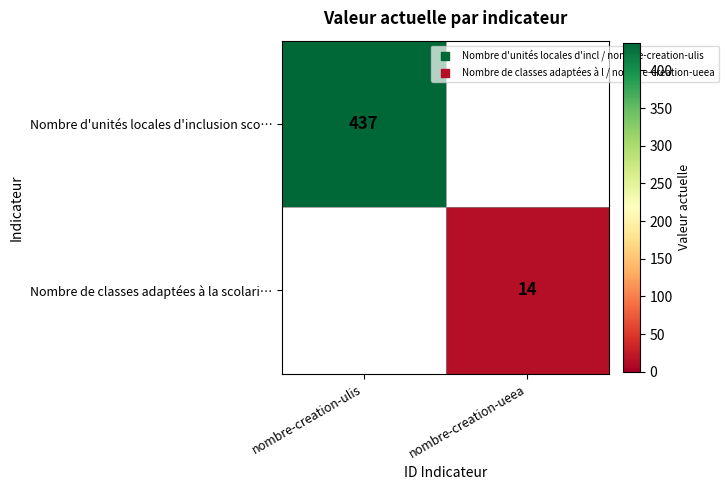

Is it true that Nombre d'unités locales d'inclusion sco… equals 437 at nombre-creation-ulis?

True